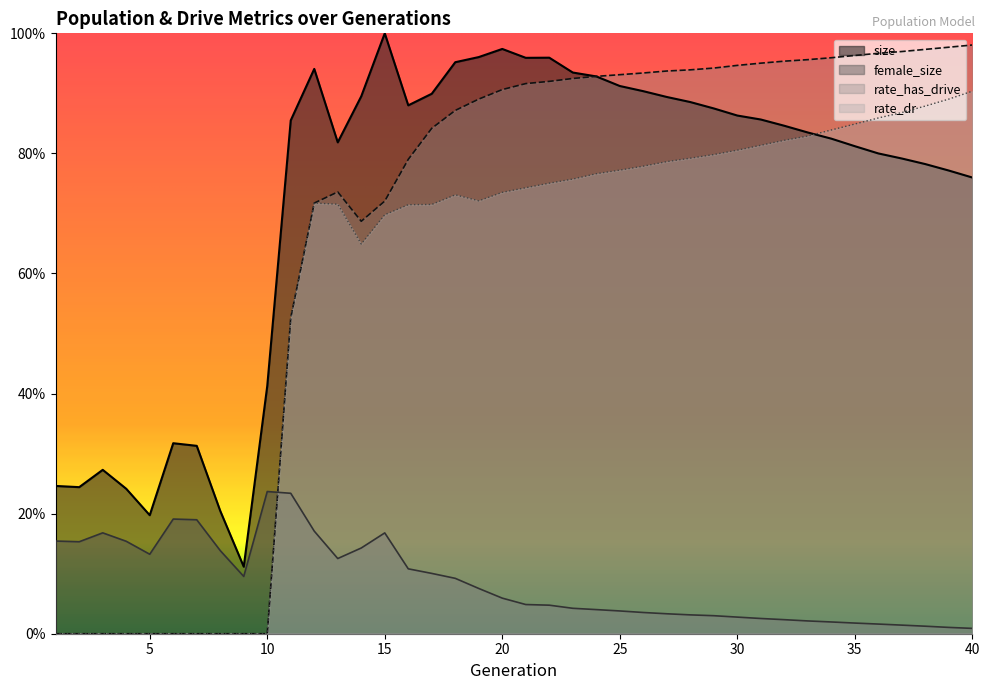

Count the number of data series in this chart.

4